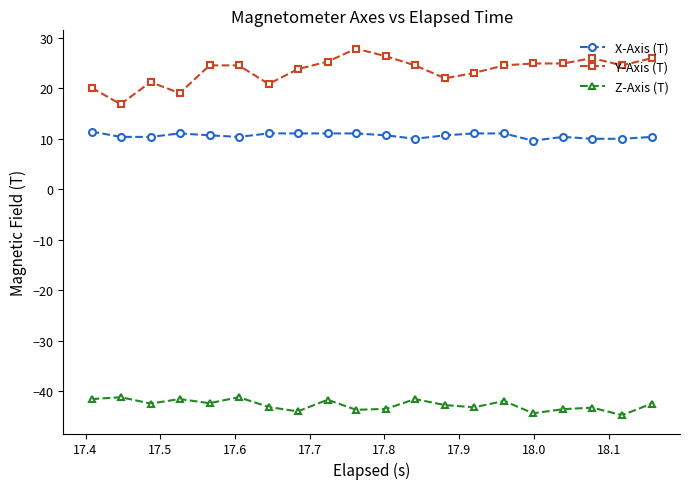

What is the maximum value shown in the chart?

27.9